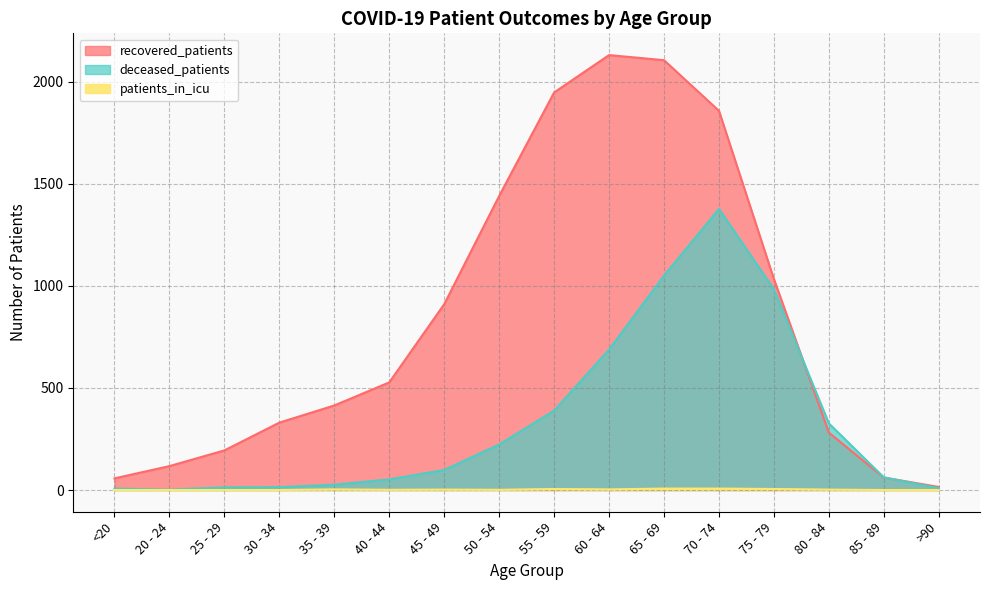

At which category does patients_in_icu reach its first local valley?

40 - 44